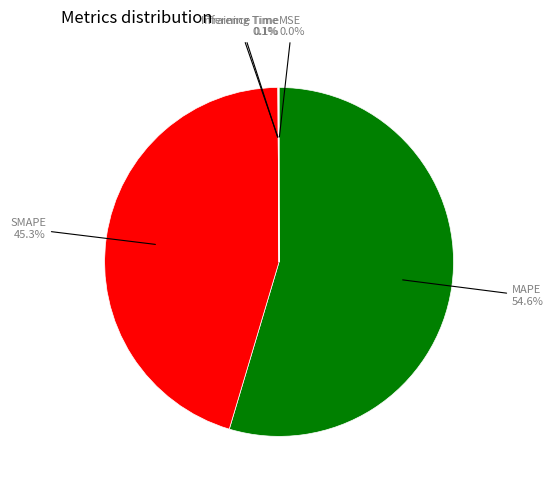

Is there any slice that represents more than half of the pie?

Yes